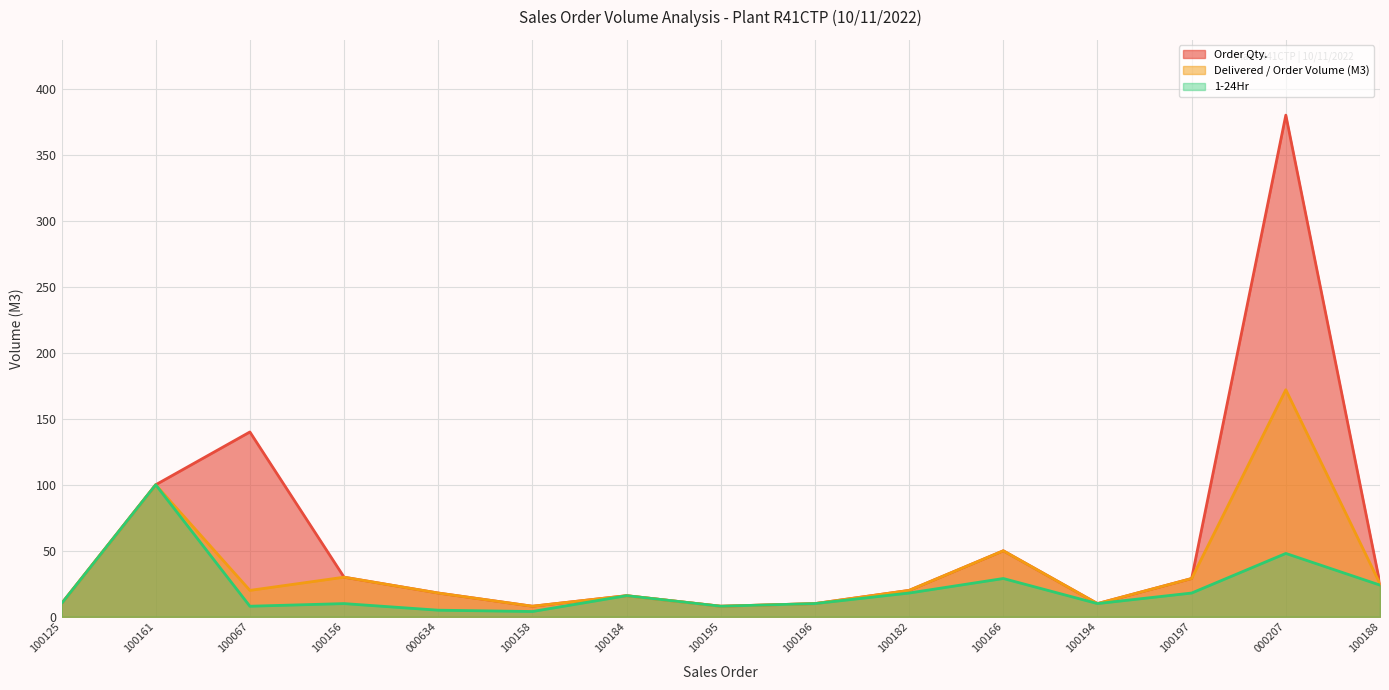

Between 100067 and 100195, which series saw the biggest shift?

Order Qty.